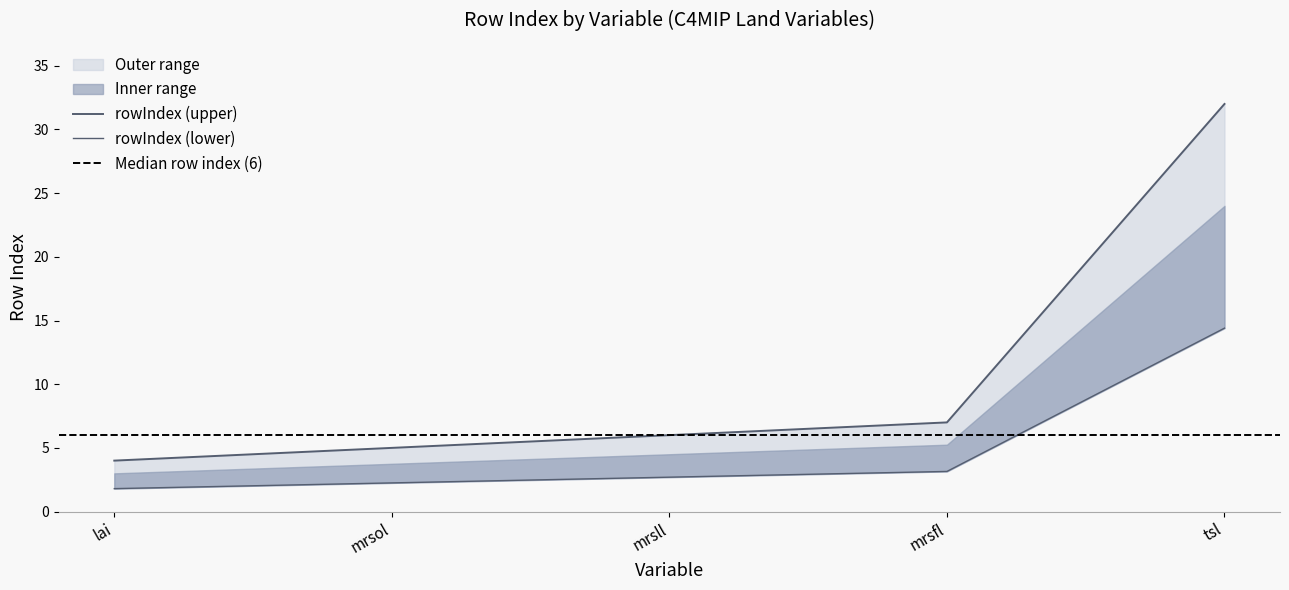

Which category has the lowest value across all series?

lai